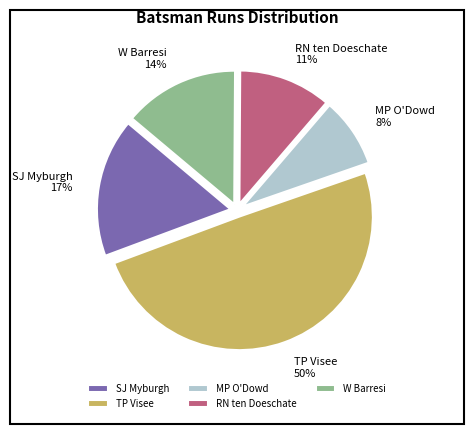

Does MP O'Dowd represent more than half of the total?

No